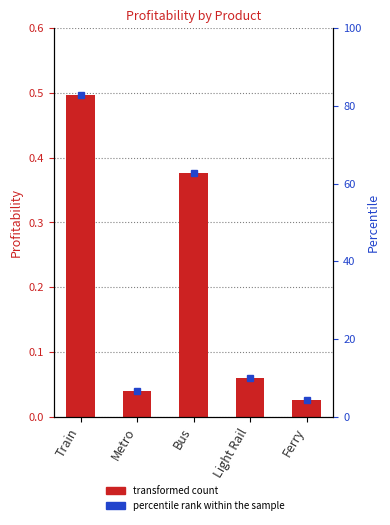

Reading left to right, list all the values displayed in this chart.

Train=0.5	Metro=0.0	Bus=0.4	Light Rail=0.1	Ferry=0.0